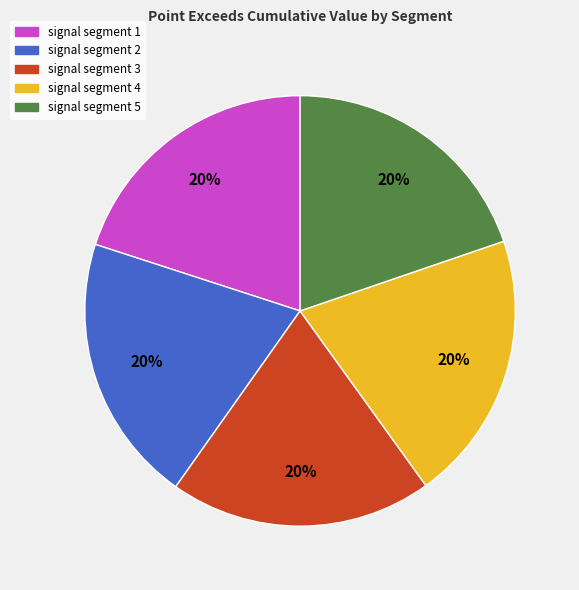

To the nearest percent, what is the average slice percentage?

20%